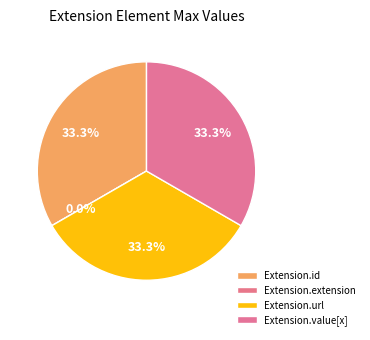

Count the number of slices in the pie.

4